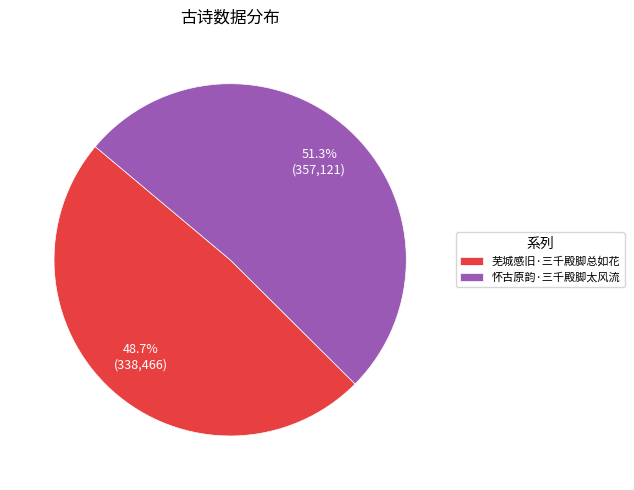

Rank the categories by value from lowest to highest.

芜城感旧·三千殿脚总如花, 怀古原韵·三千殿脚太风流